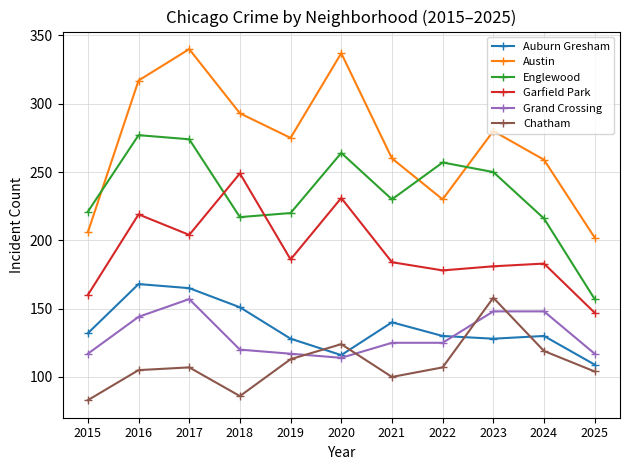

What is the approximate value of Auburn Gresham at 2025, to the nearest 5?

110